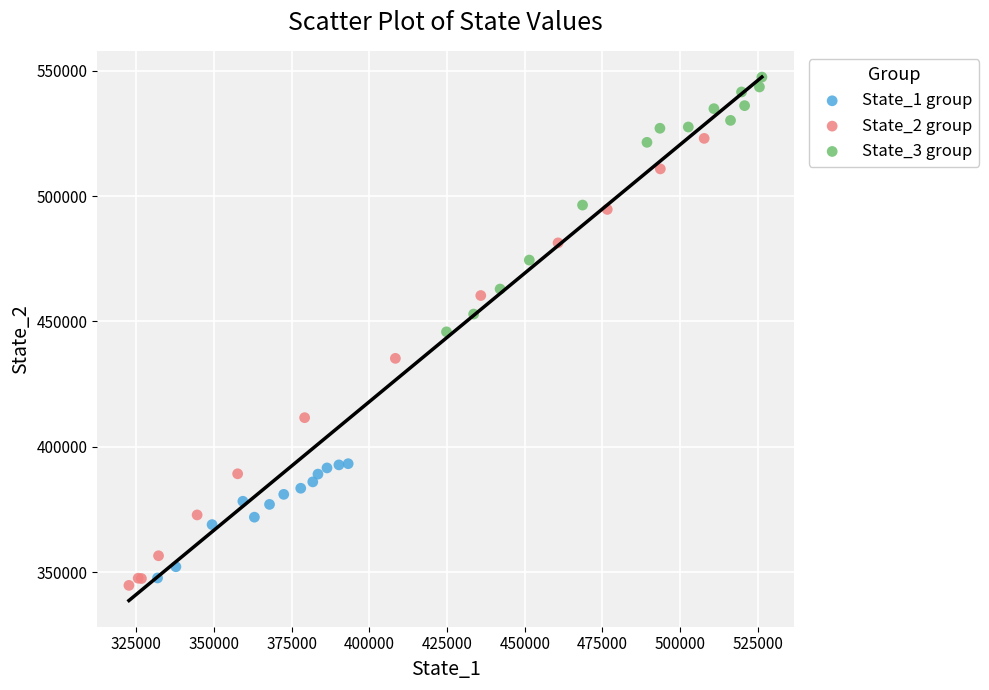

Which series contains the highest Y value?

State_3 group